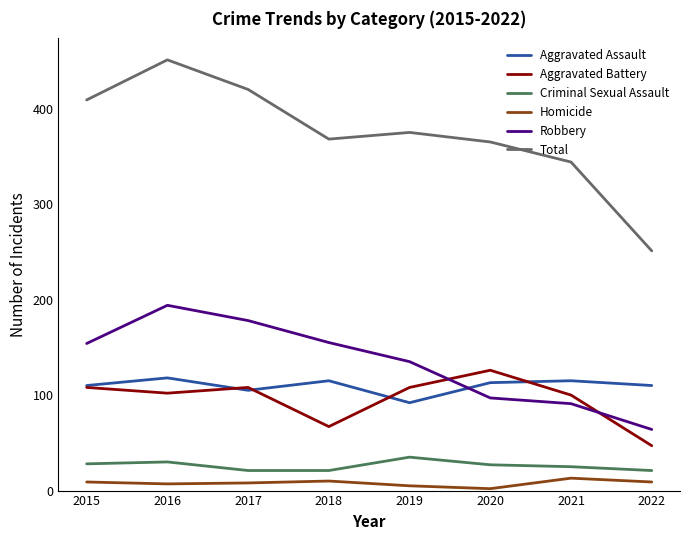

Where is the first local minimum for Aggravated Assault?

2017